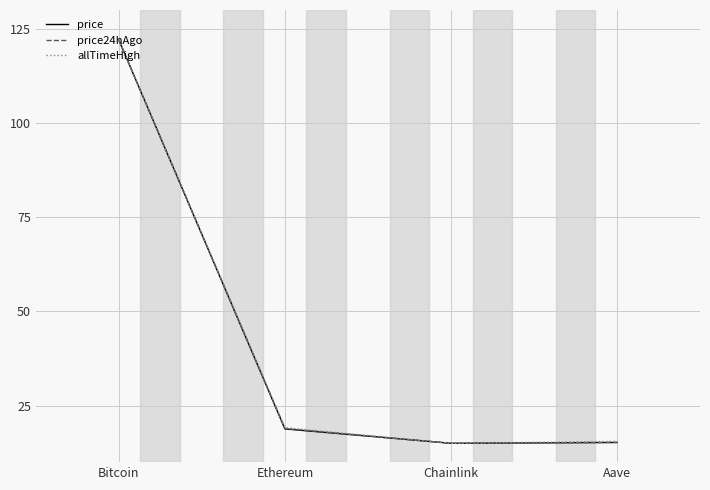

What value does the price series have at Aave?

15.2